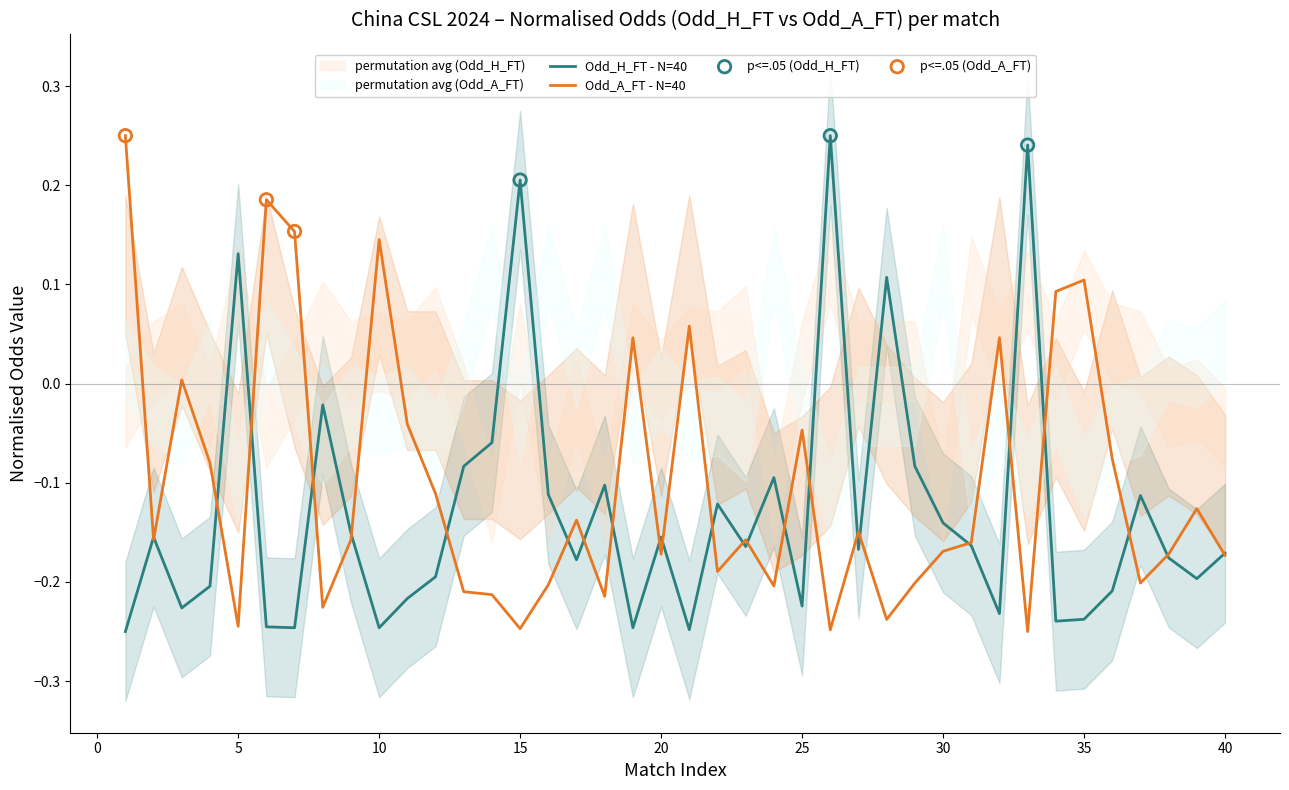

What is the total value across all series at 25?

-0.3